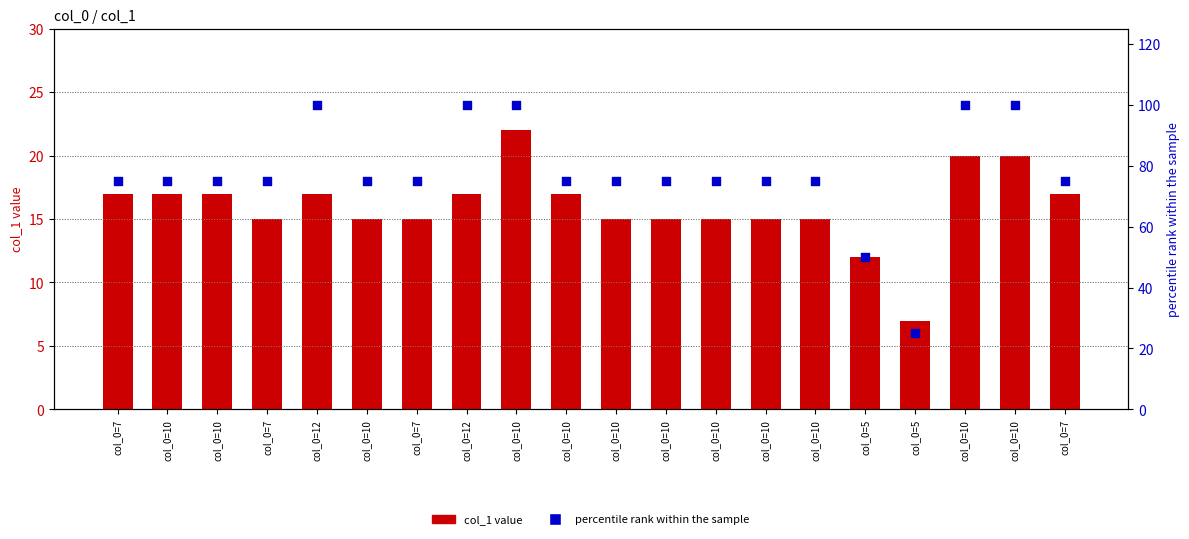

Which series has the largest total across all categories?

percentile rank within sample